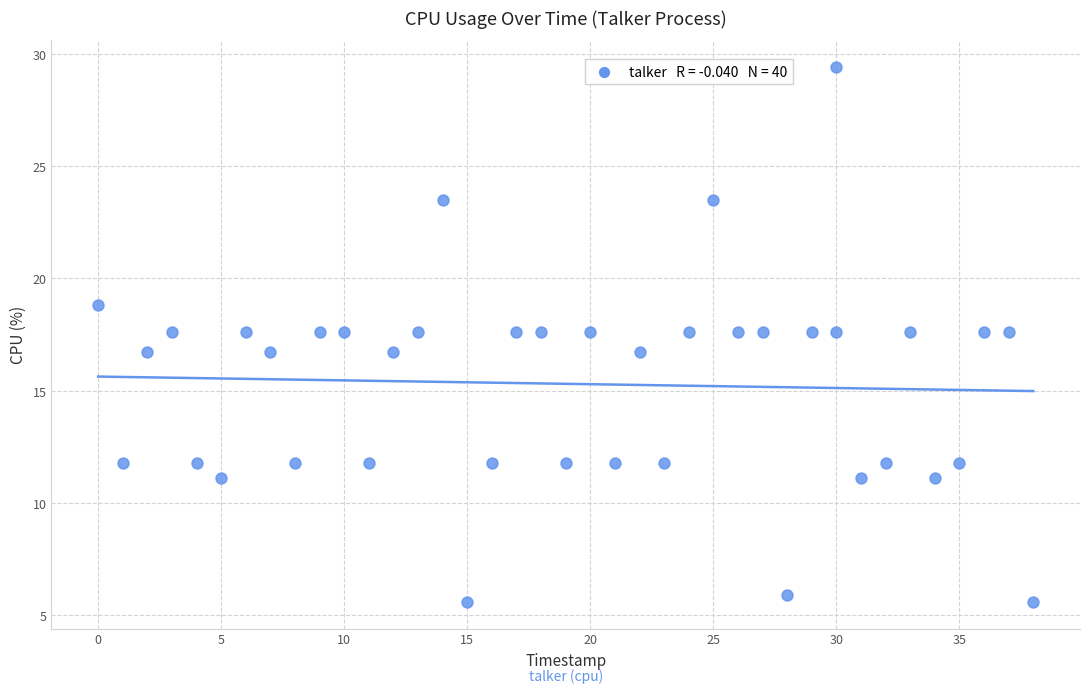

What is the range of Y values (max minus min)?

23.8